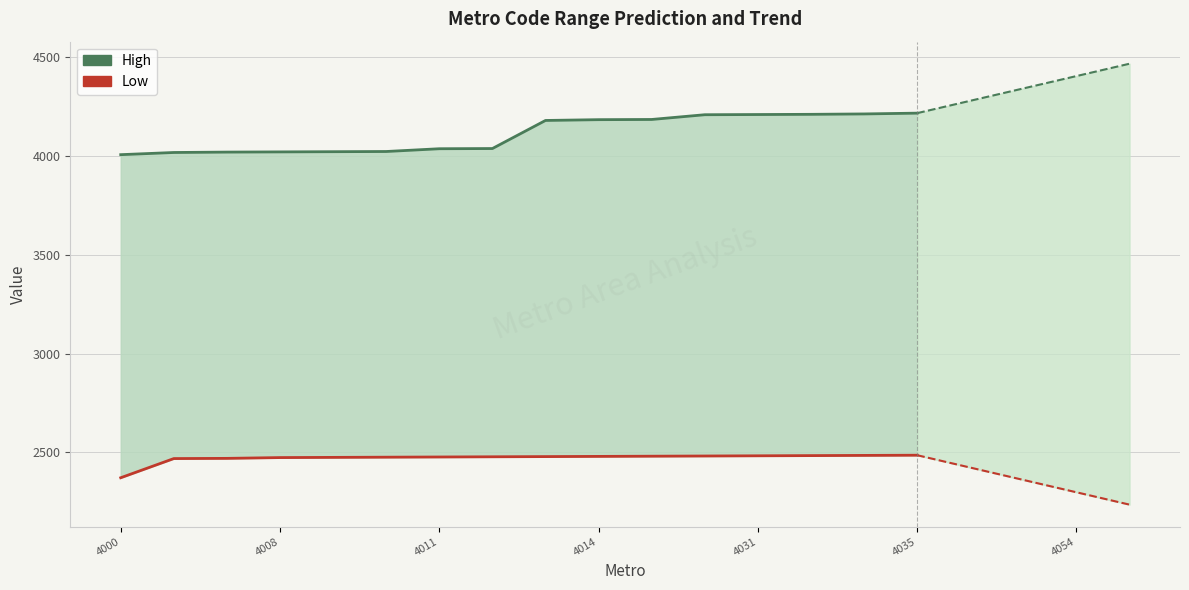

Is this an area chart (filled region under the line)?

No